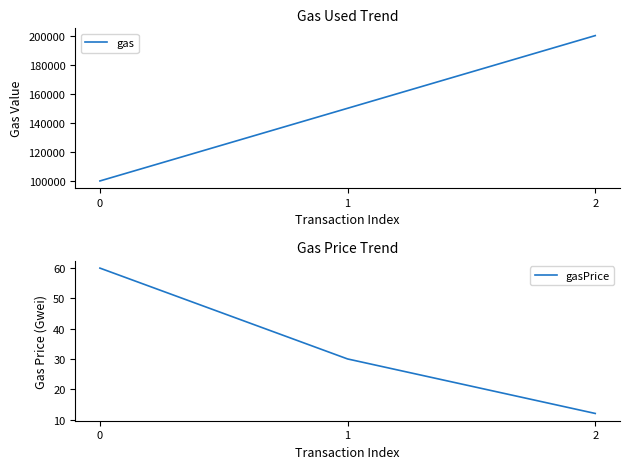

What is the difference between the highest and lowest values at 1?

149970